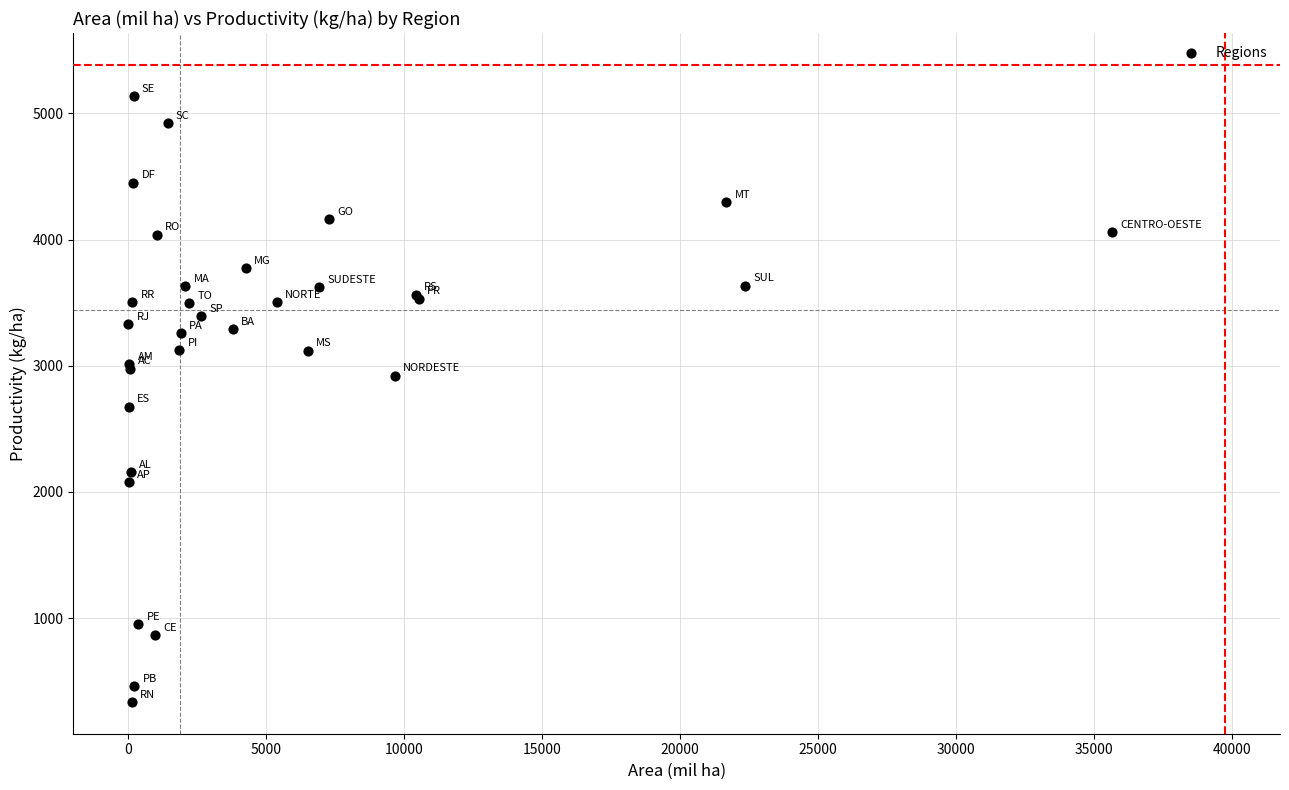

What Y value in the scatter plot is closest to 2737?

2675.8